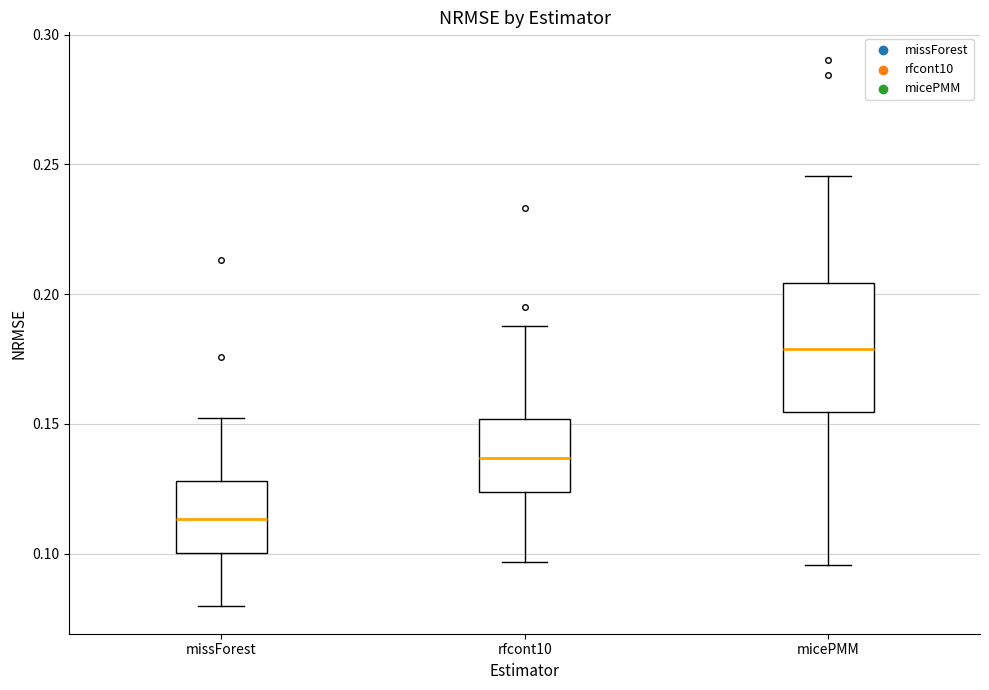

Where is the upper edge of the box for micePMM on the y-axis? The values are not printed on the chart, so give them approximately, as read against the axis.

0.205